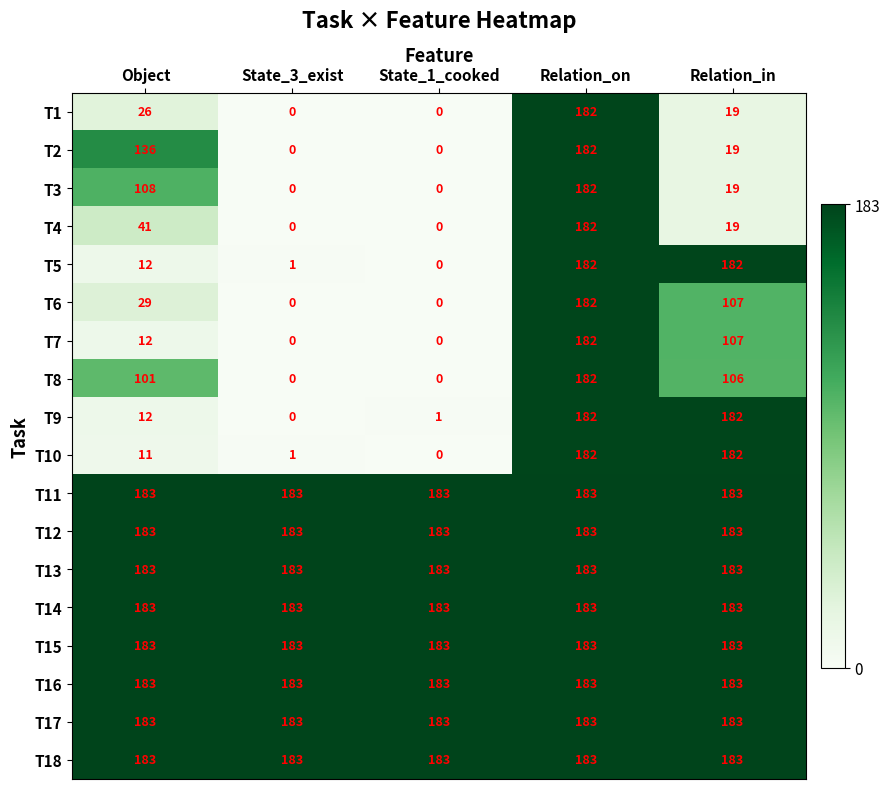

What value does the T11 series have at State_3_exist?

183